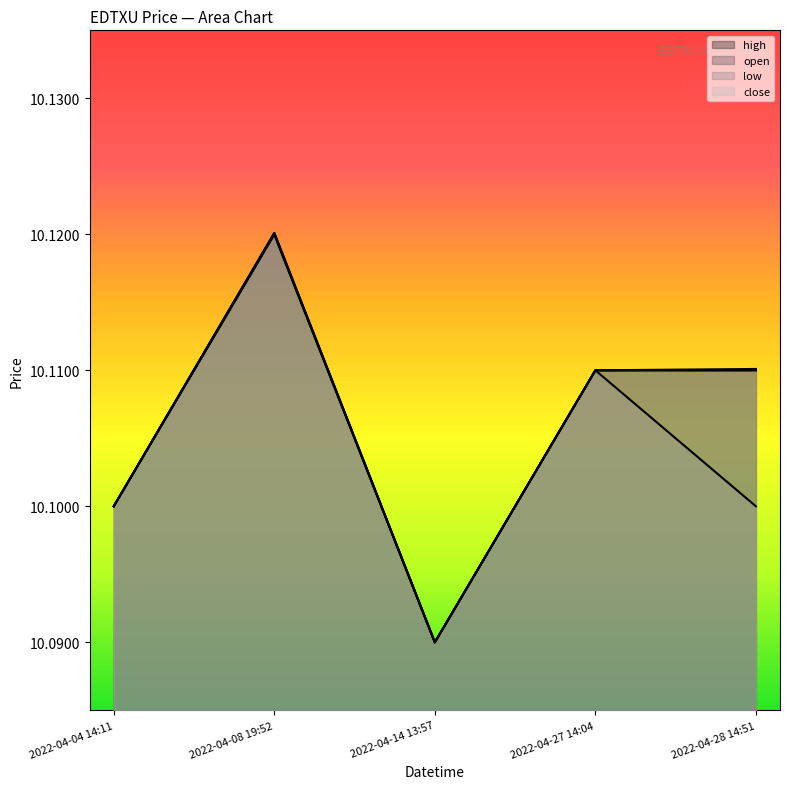

What is the value of the low point at the 3rd from the left?

10.1